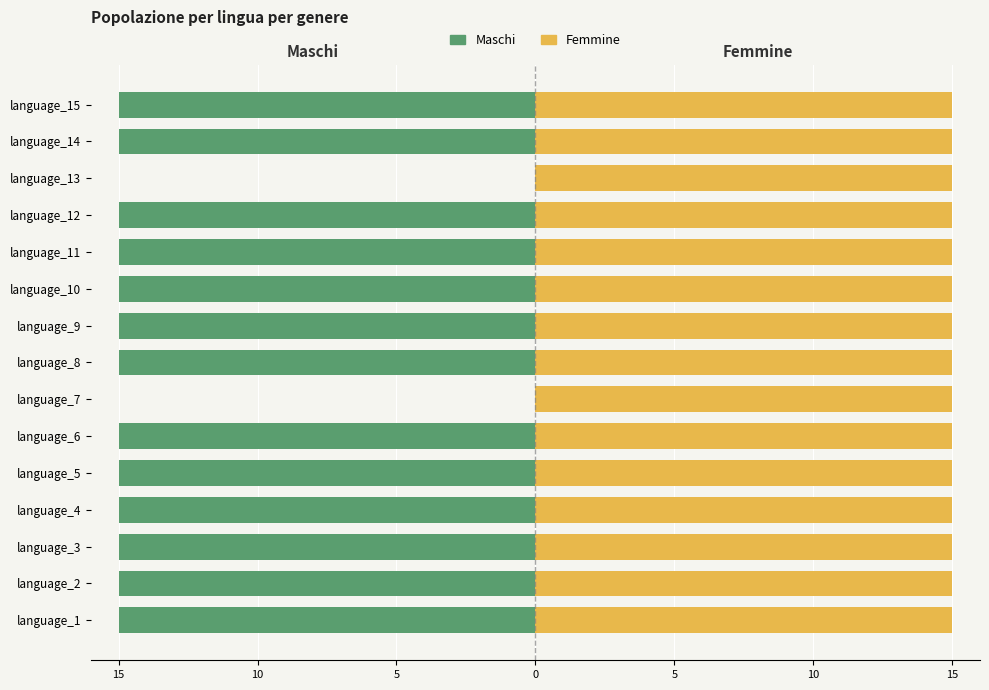

What are all the series names shown in the legend?

Maschi, Femmine